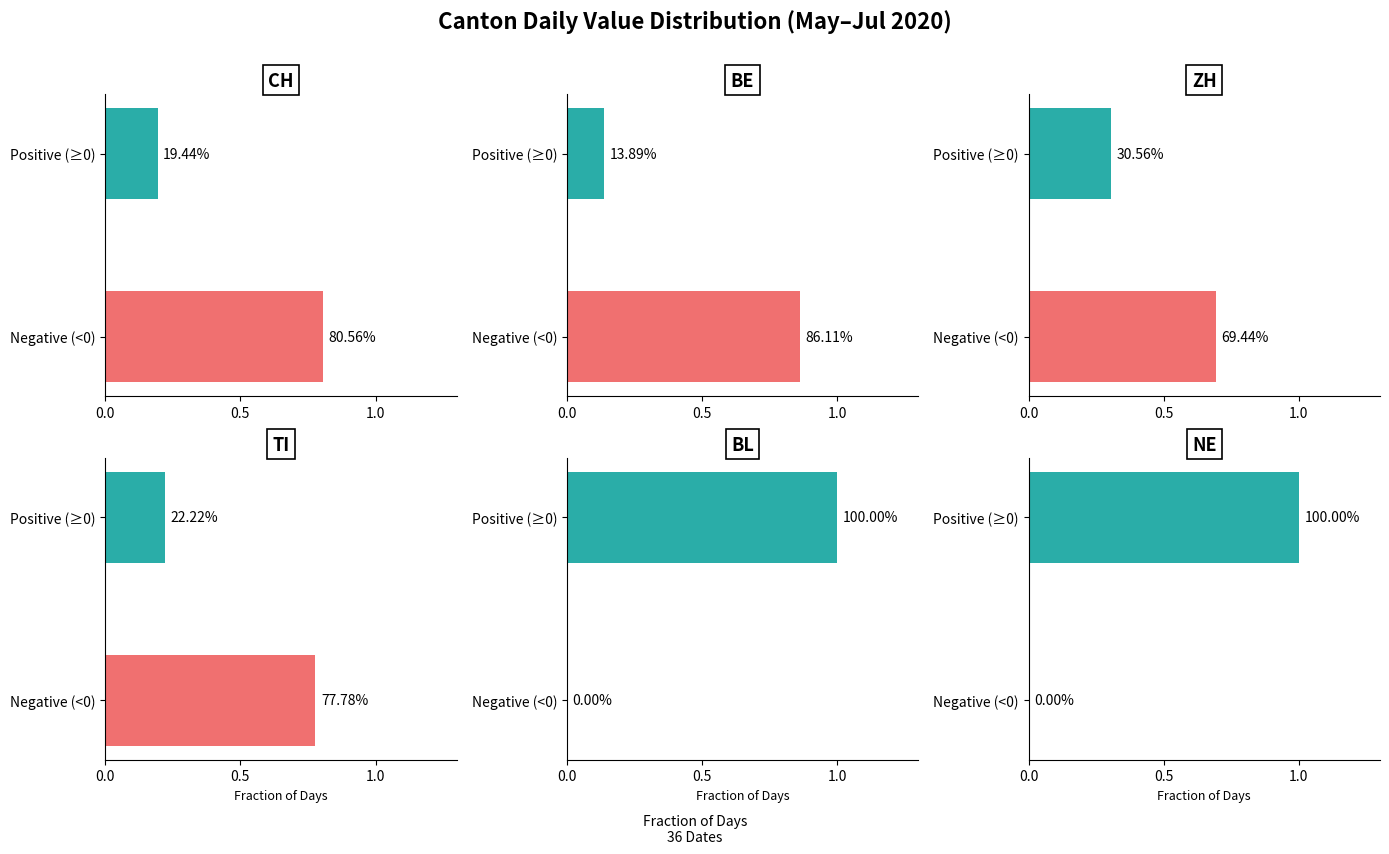

How many distinct data groups are displayed?

6